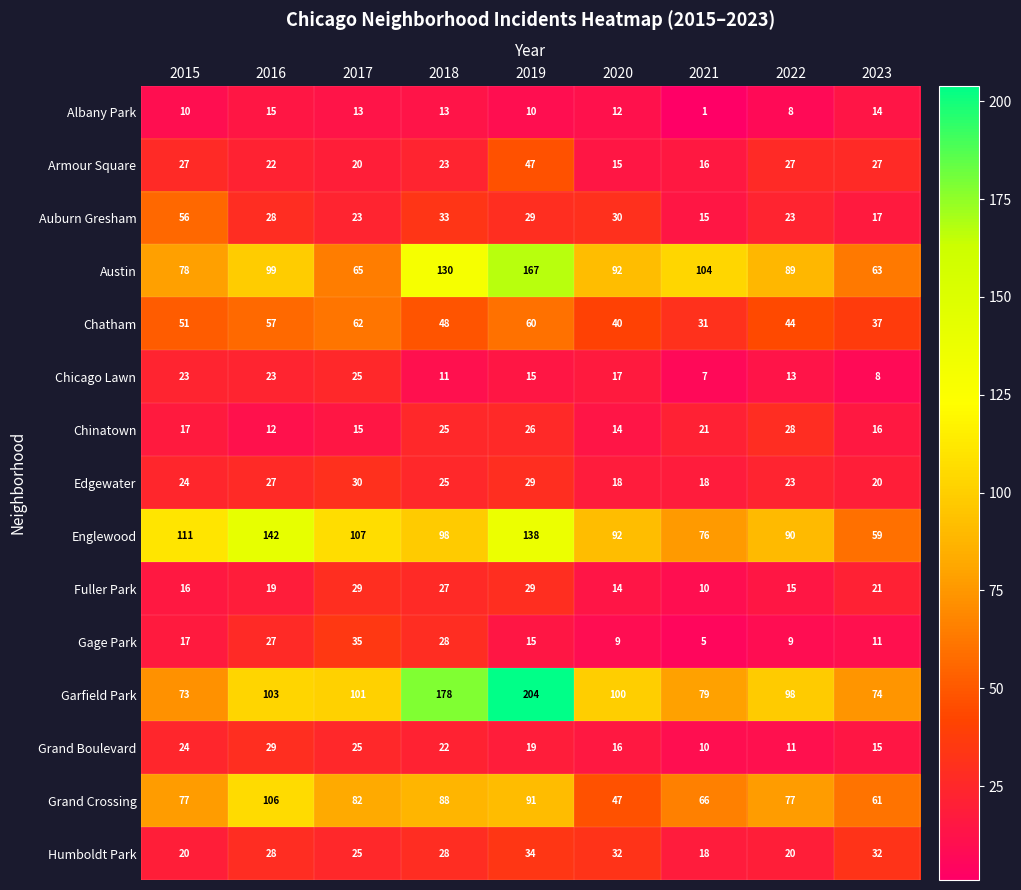

What is the sum of all Grand Crossing values?

695